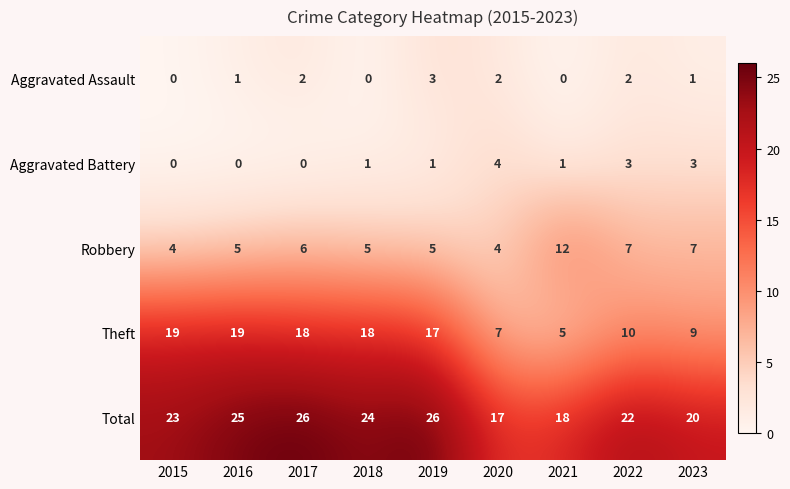

How many Robbery values are between 5 and 7?

6